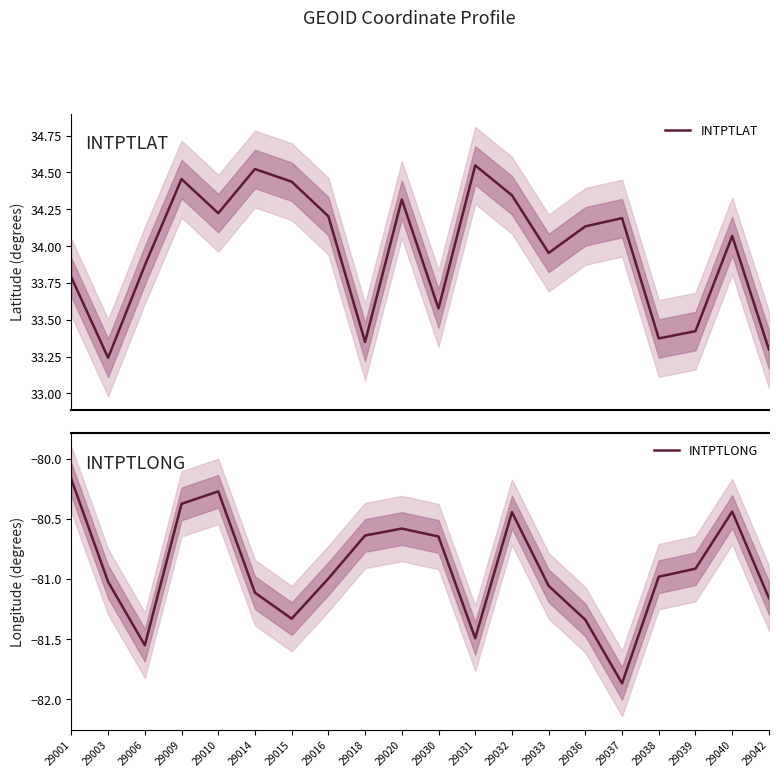

What is the total value across all series at 29038?

-47.6